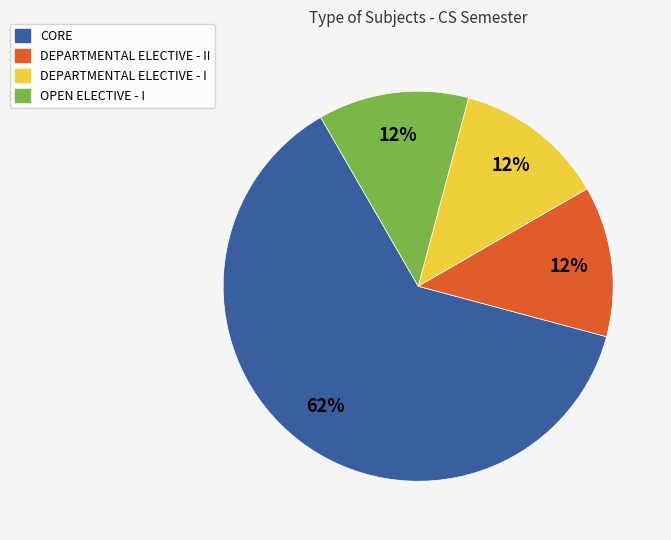

True or false: DEPARTMENTAL ELECTIVE - I accounts for 12% of the total.

True